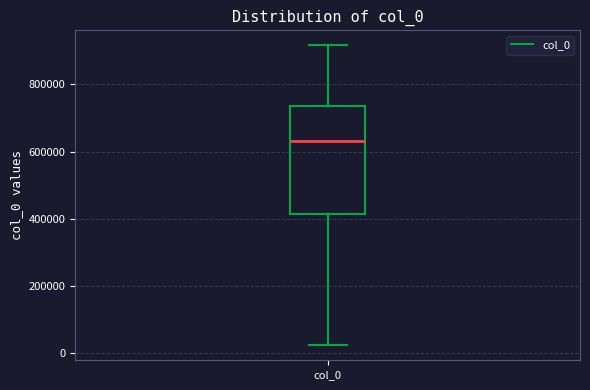

Where does the lower whisker of the box for col_0 end on the y-axis? The values are not printed on the chart, so give them approximately, as read against the axis.

20000